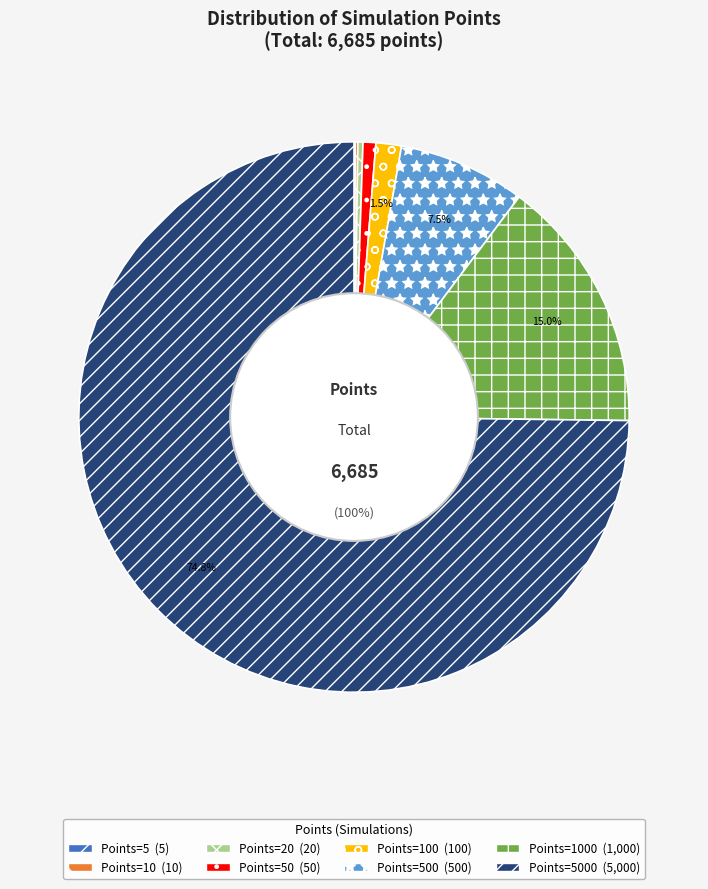

What percentage is NOT represented by 500?

92.5%